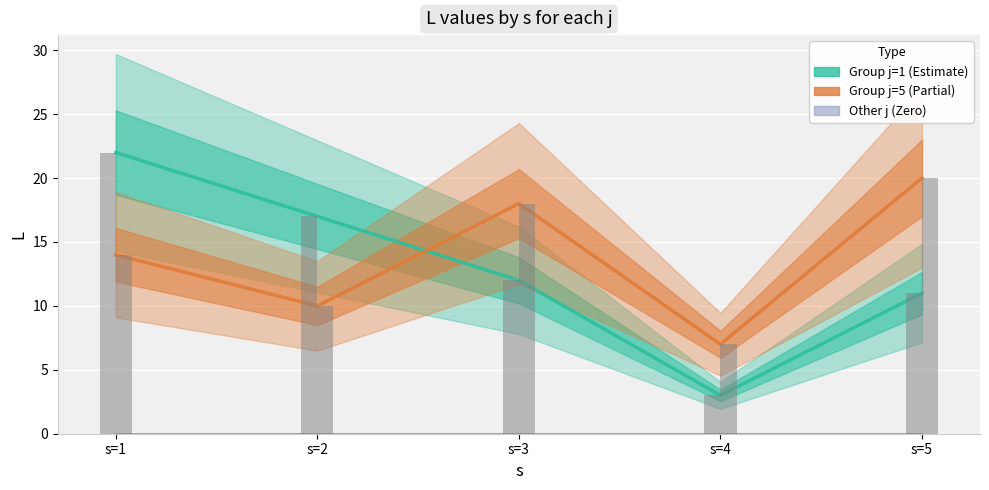

True or false: Group j=5 has a value of 21 at s=1.

False